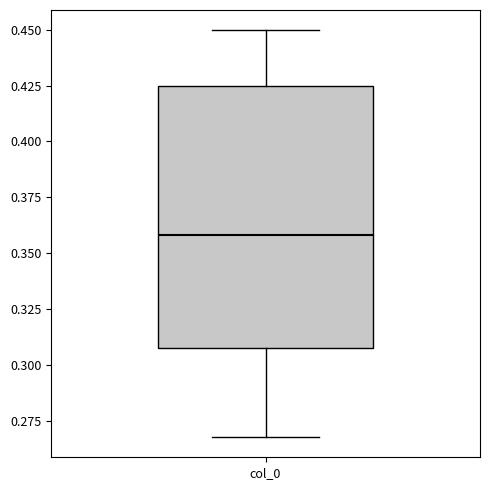

Transcribe this box plot: give where the median line is, the range the box spans, and where the two whiskers end, as read against the y-axis. The values are not printed on the chart, so give them approximately, as read against the axis.

median 0.360, box 0.305 to 0.425, whiskers 0.270 to 0.450